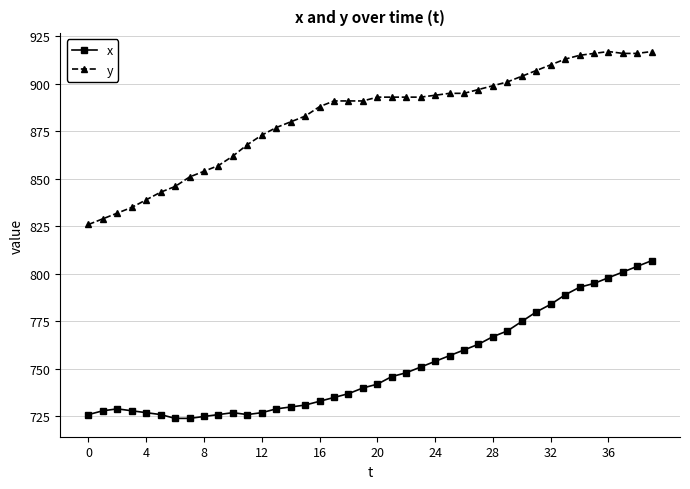

What is the highest value of the y series?

917